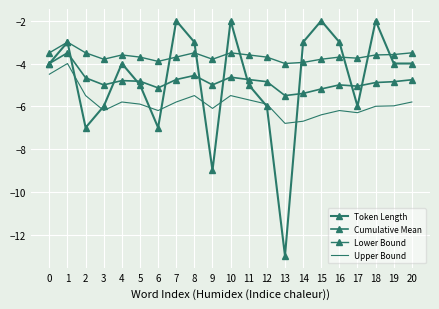

What are all the series names shown in the legend?

Token Length, Cumulative Mean, Lower Bound, Upper Bound